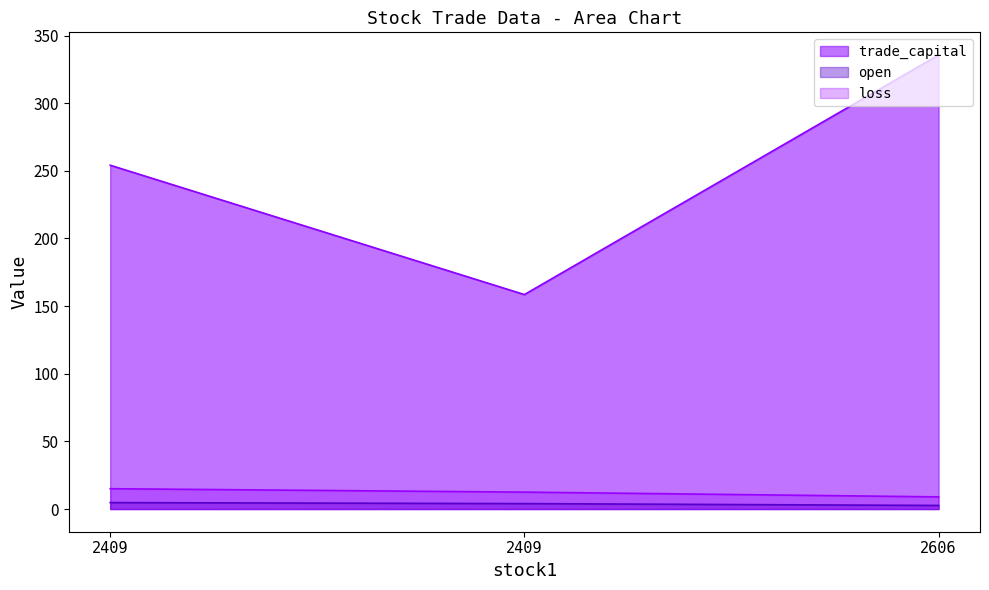

At how many categories does at least one series exceed 266?

1